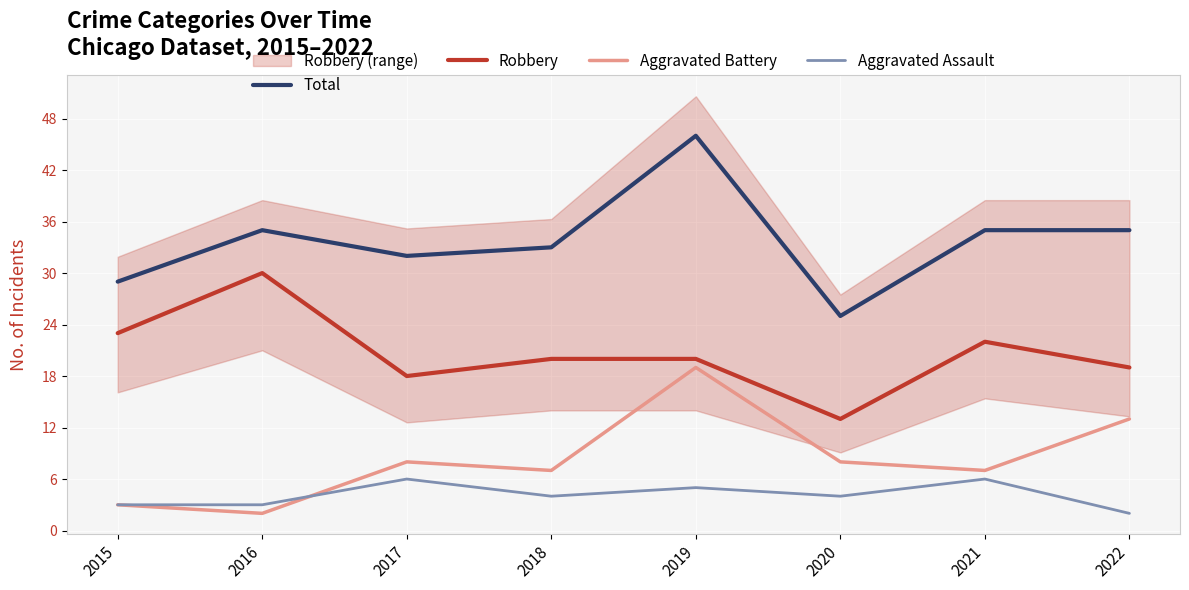

Reading left to right, list all the values displayed in this chart.

Total: 29	35	32	33	46	25	35	35
Robbery: 23	30	18	20	20	13	22	19
Aggravated Battery: 3	2	8	7	19	8	7	13
Aggravated Assault: 3	3	6	4	5	4	6	2